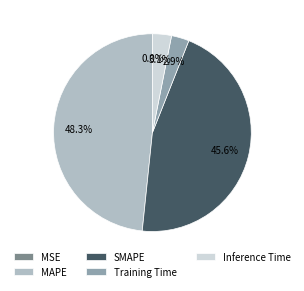

Is the sum of Training Time and Inference Time greater than half?

No